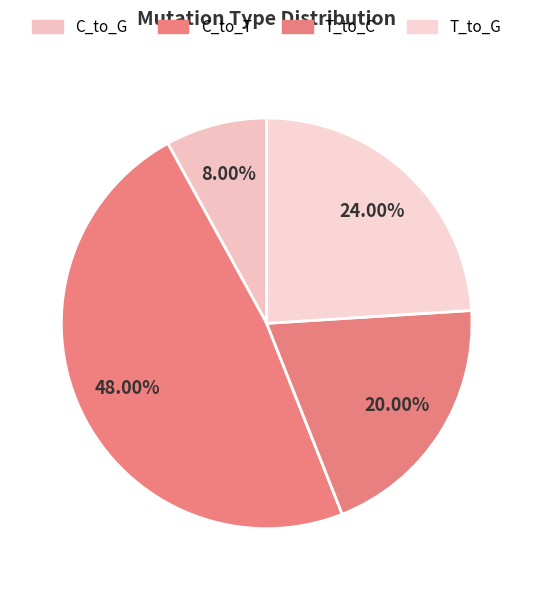

To the nearest percent, what is the difference between the largest and smallest slice percentages?

40%